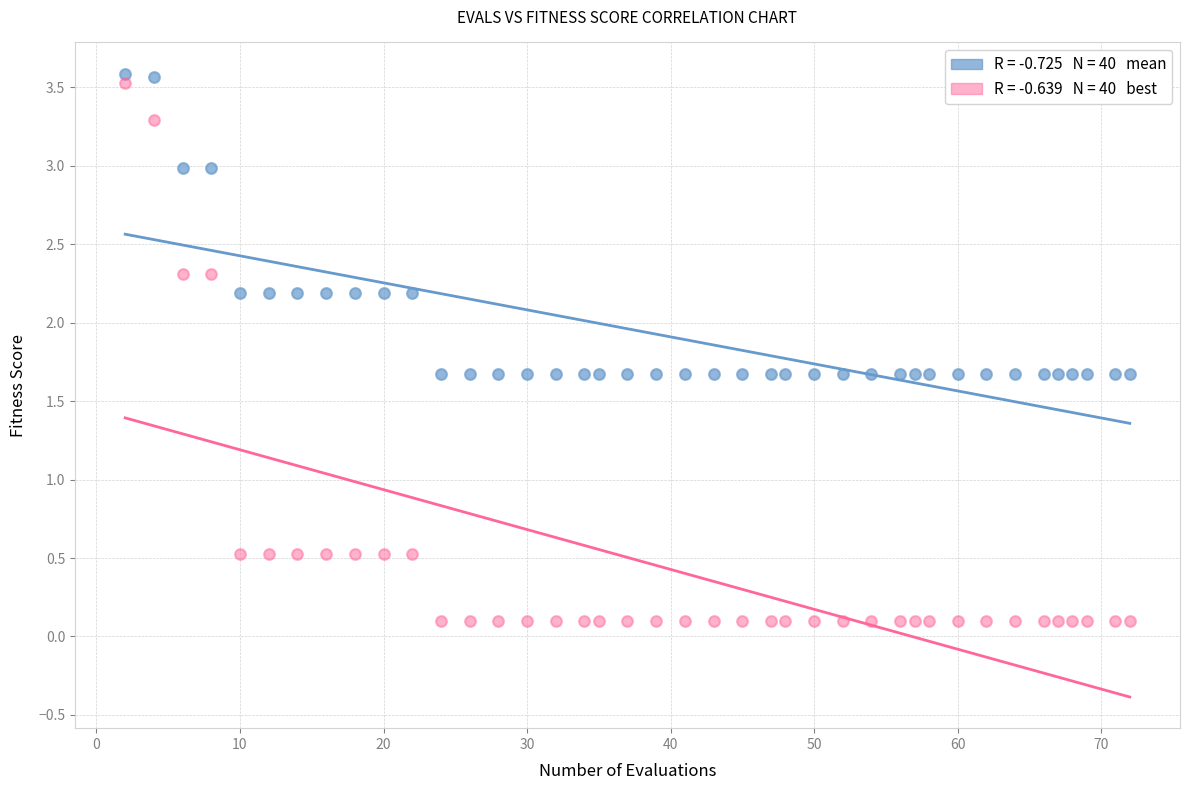

Across all data points, what is the range of Y values (max minus min)?

3.5